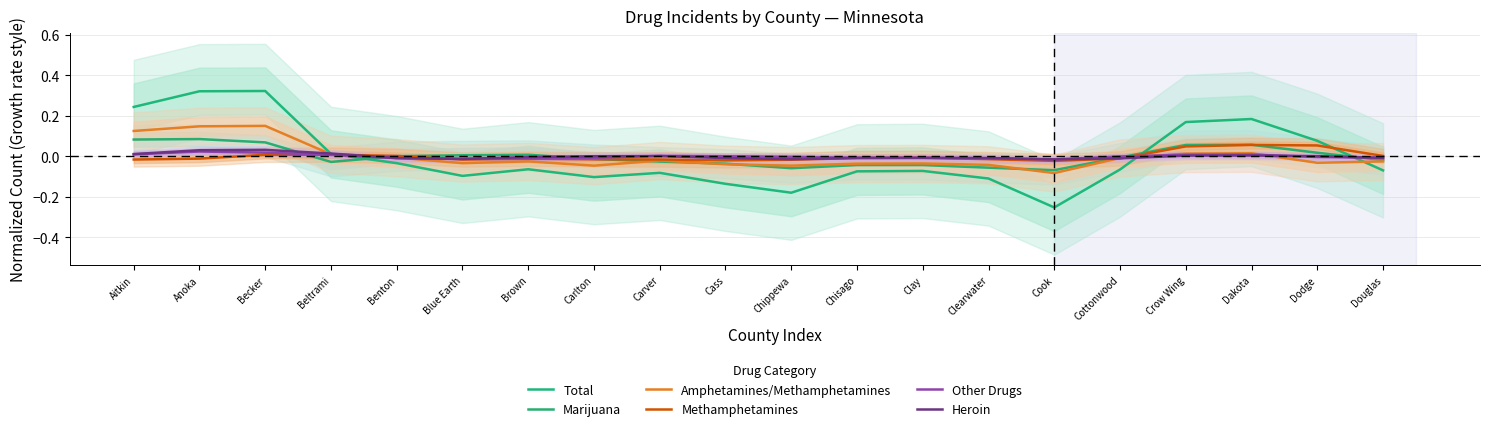

How many values in Total are above zero?

7